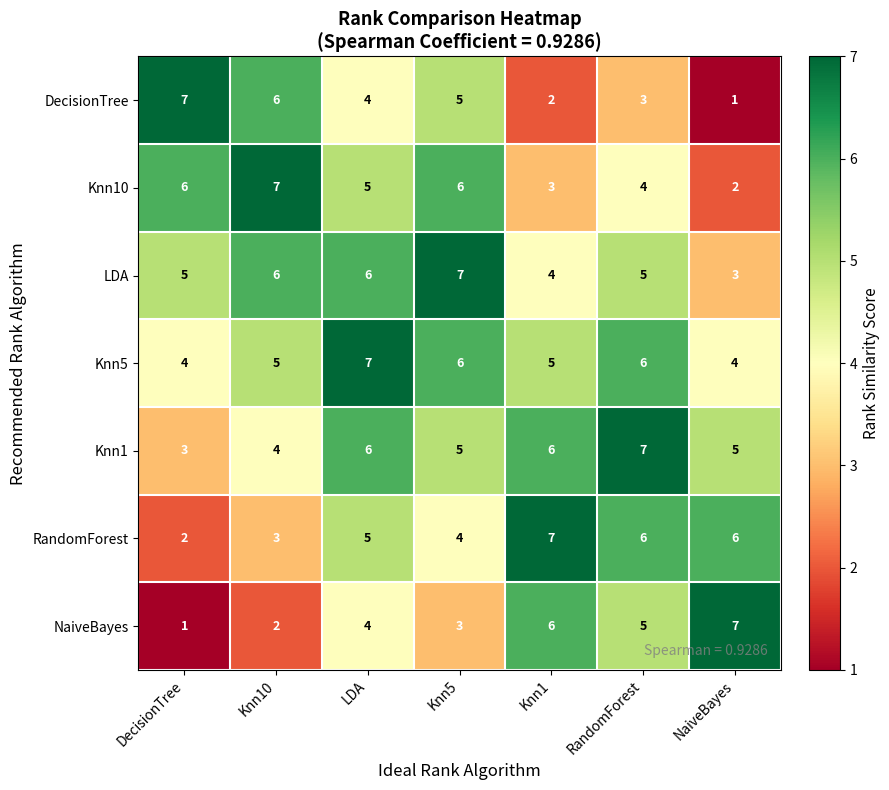

The value of RandomForest at Knn5 is 4. True or false?

True